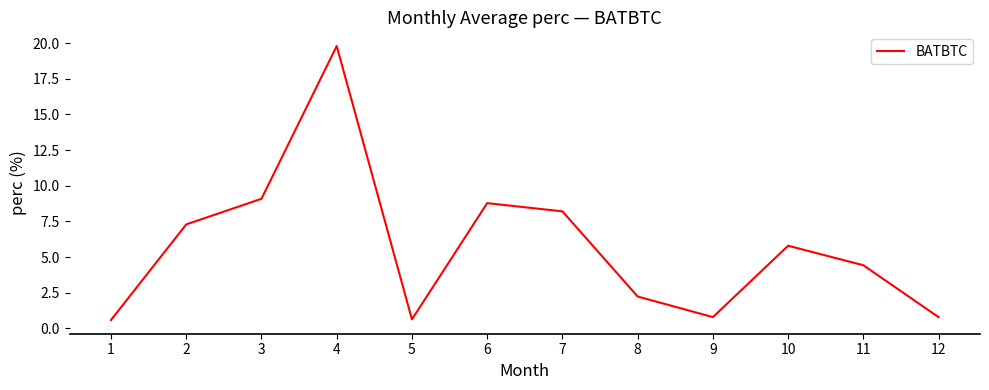

What is the sum of the values at 1 and 6?

9.4